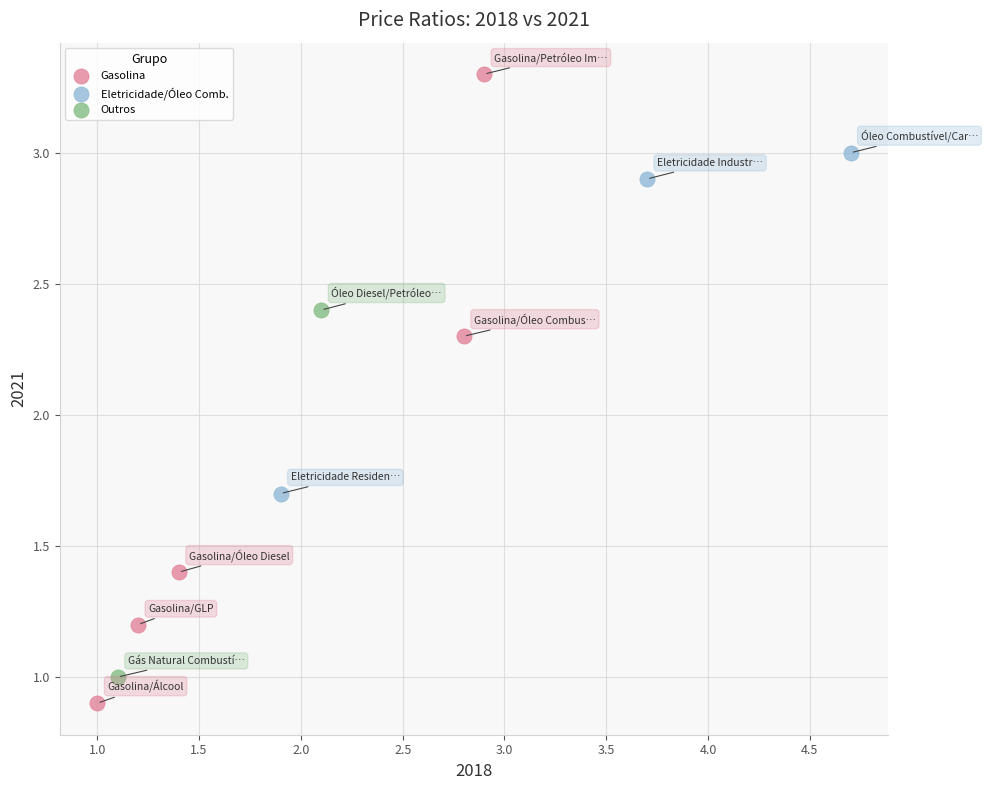

Which series contains the lowest Y value?

Gasolina